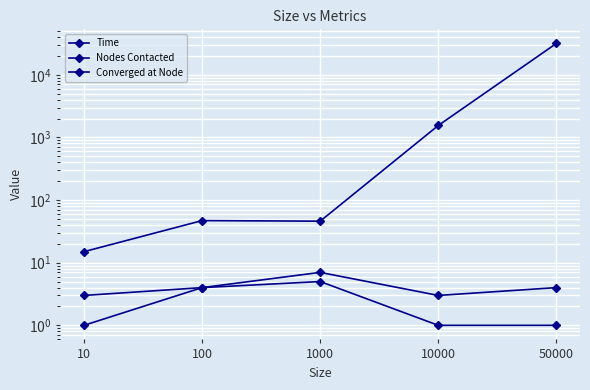

Rank the categories by Time value from highest to lowest.

50000, 10000, 100, 1000, 10